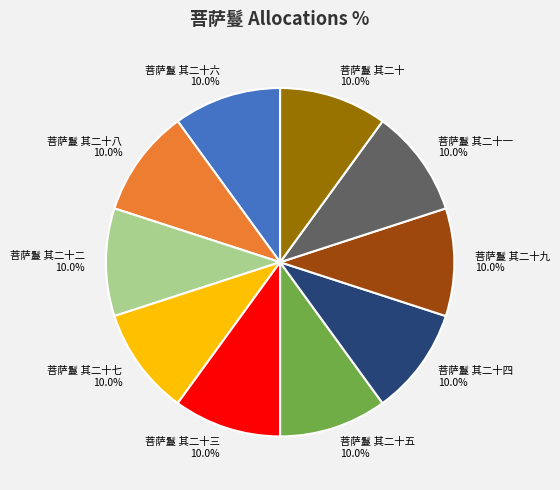

Does any single category account for the majority?

No